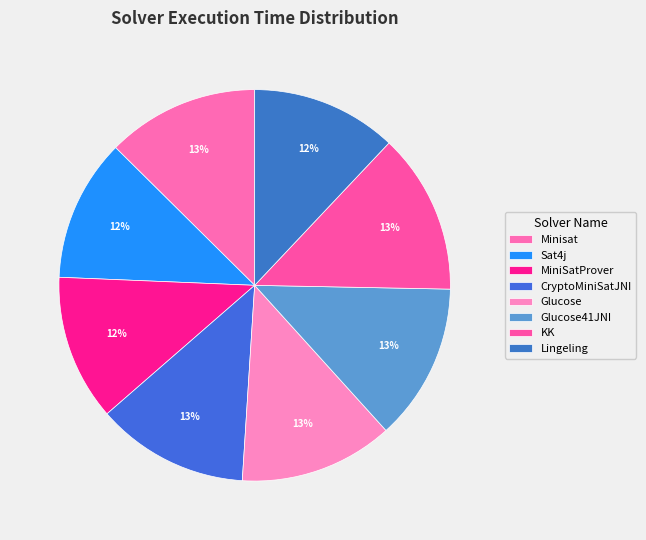

True or false: Glucose41JNI accounts for 13% of the total.

True